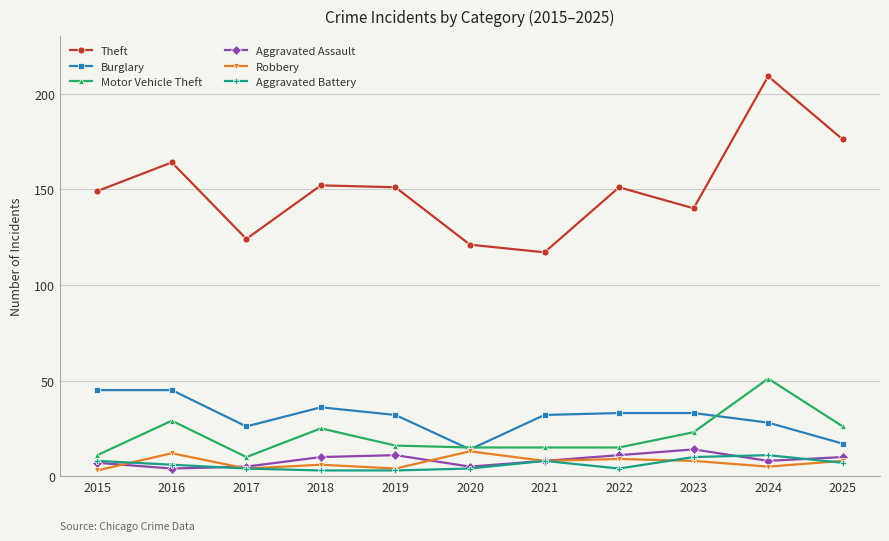

True or false: Robbery has a value of 9 at 2022.

True